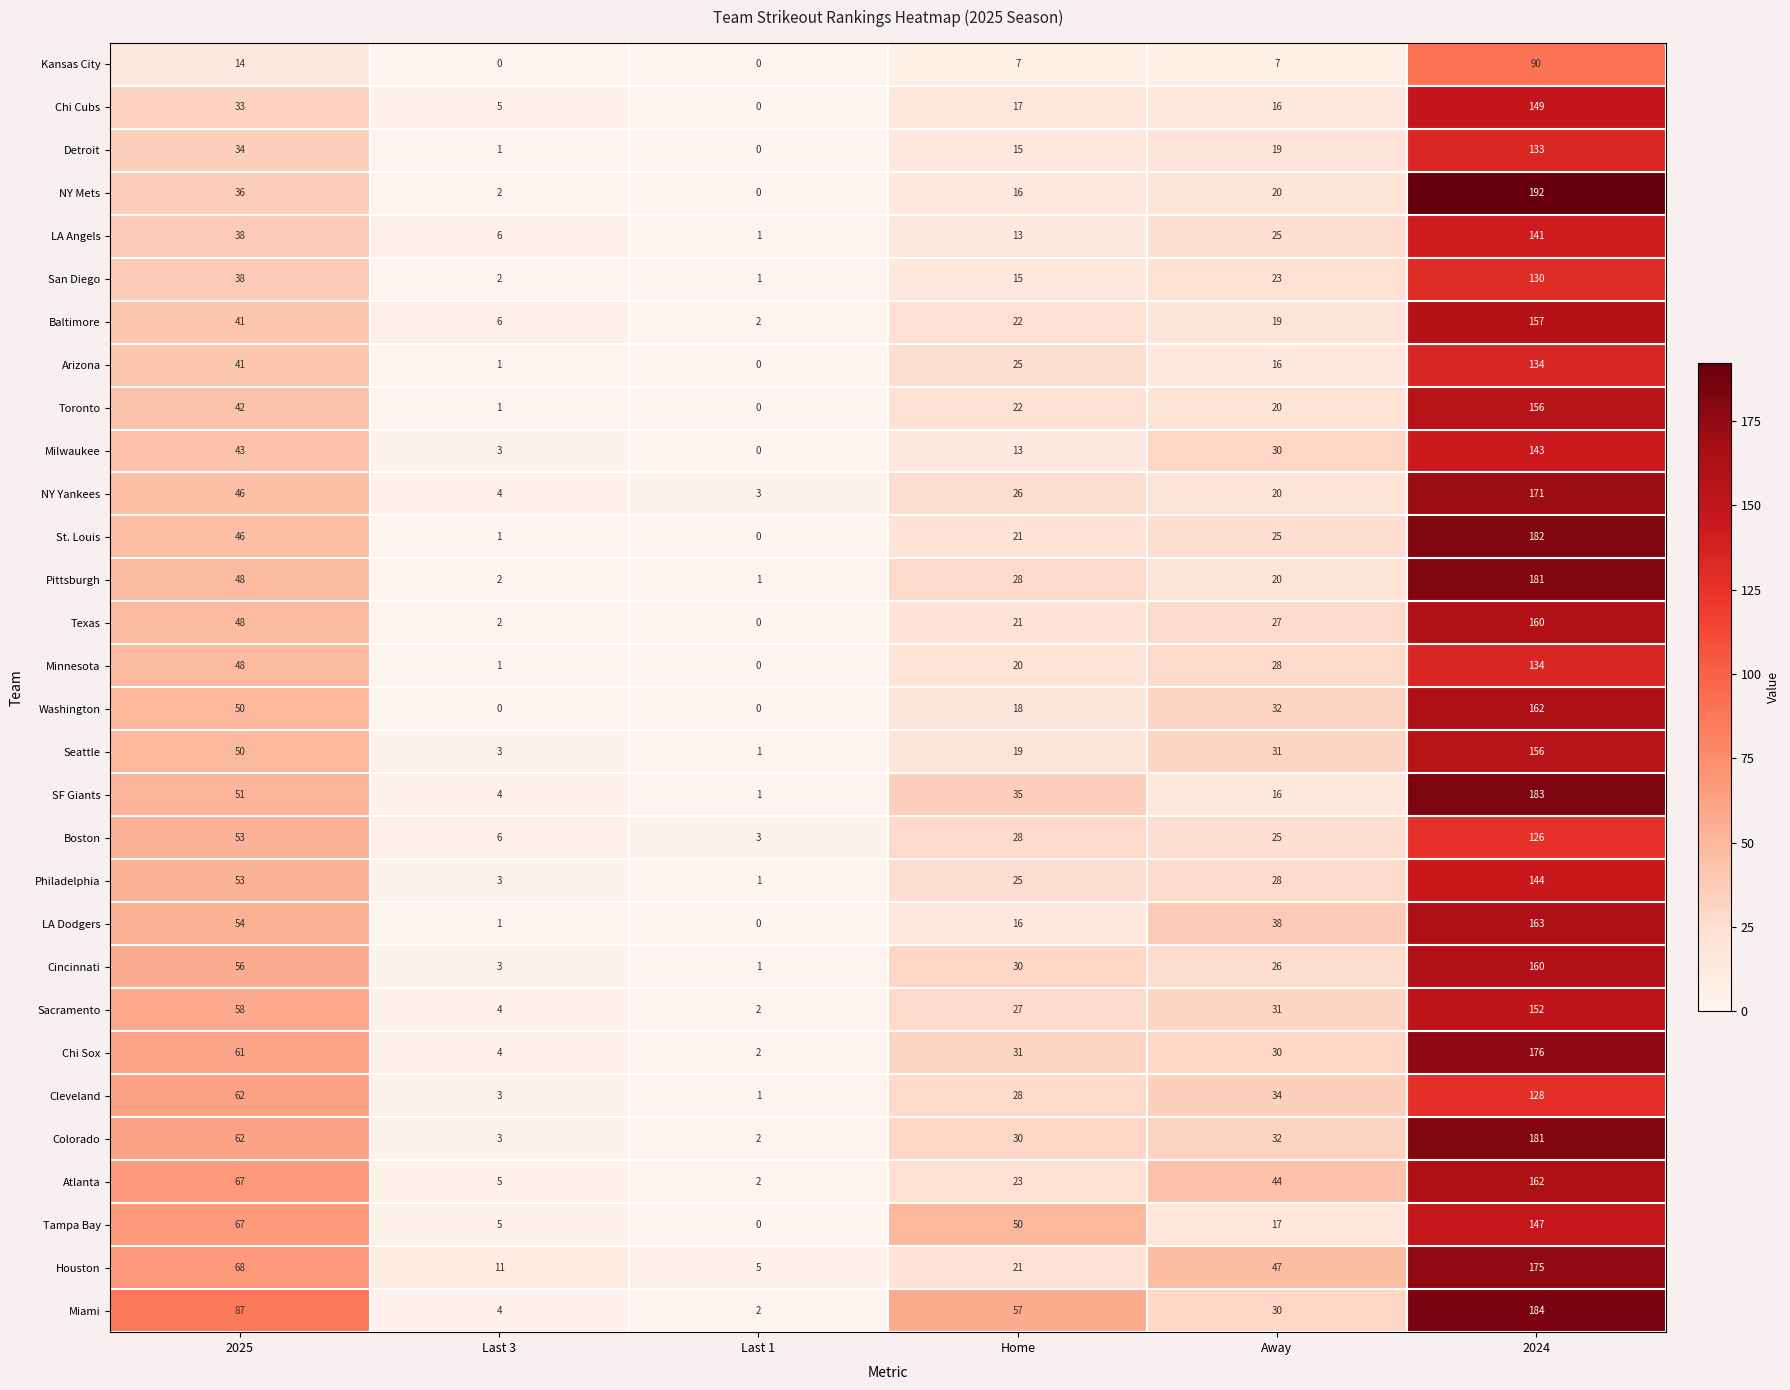

What is the difference between the highest and lowest values at Last 1?

5